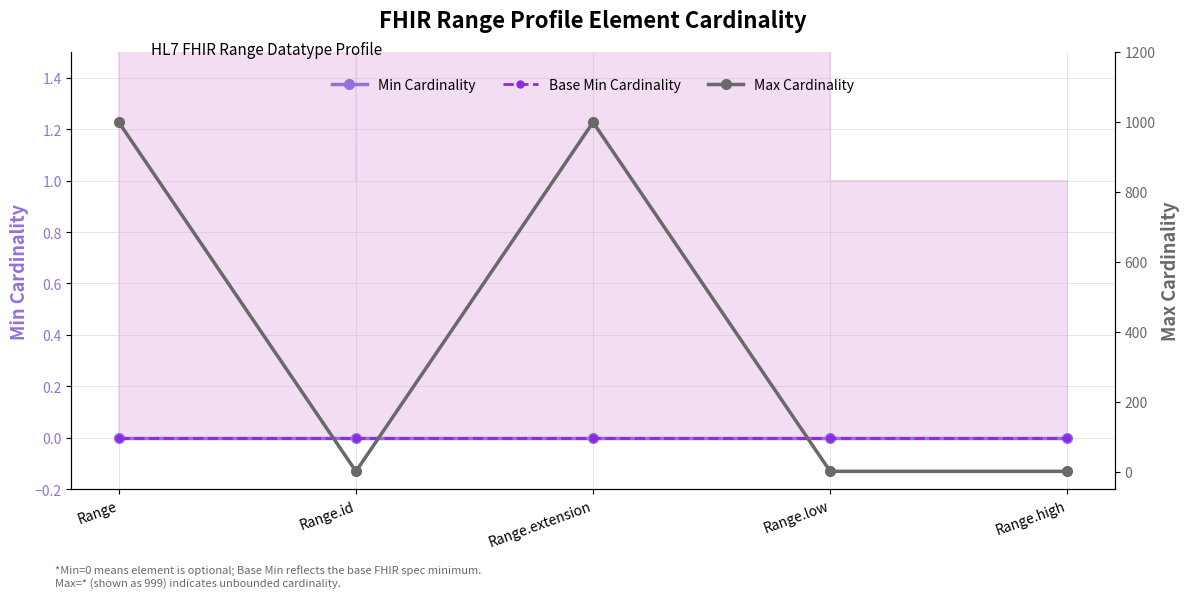

True or false: Base Min Cardinality and Max Cardinality cross at least once.

False